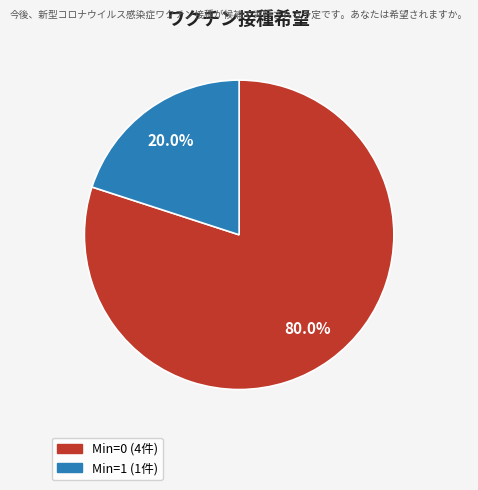

Is there a majority slice in this chart?

Yes